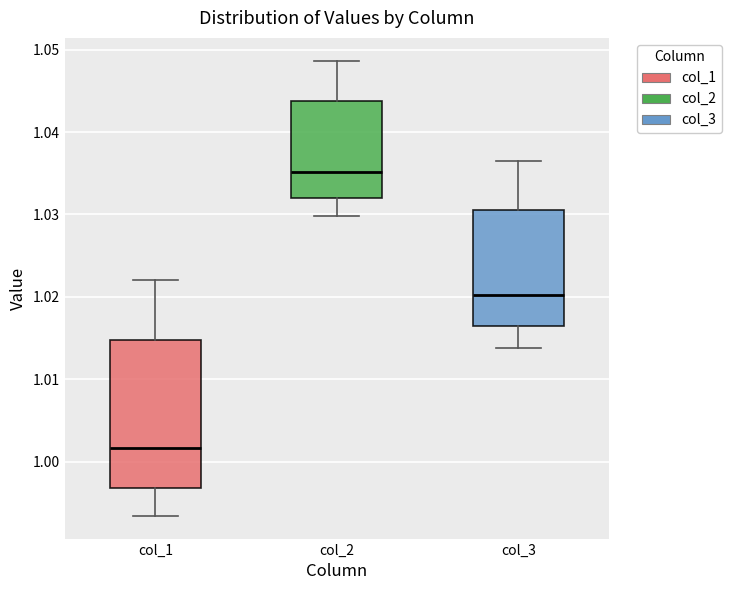

Which box's median line is the lowest?

col_1